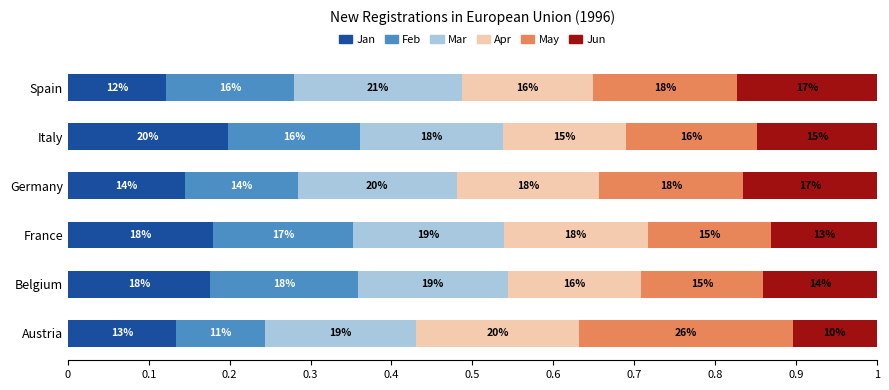

What are all the series names shown in the legend?

Jan, Feb, Mar, Apr, May, Jun